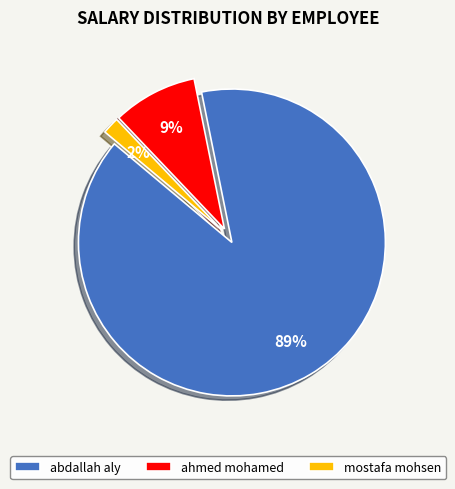

To the nearest percent, what percentage of the pie is ahmed mohamed?

9%